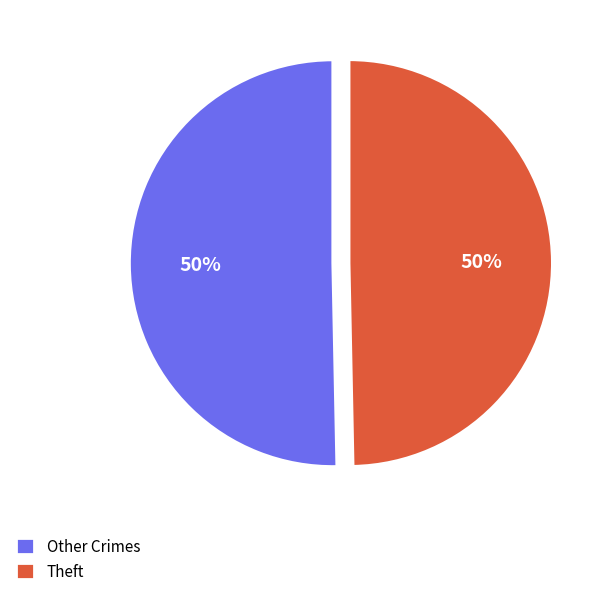

Do Other Crimes and Theft together represent more than half of the pie?

Yes